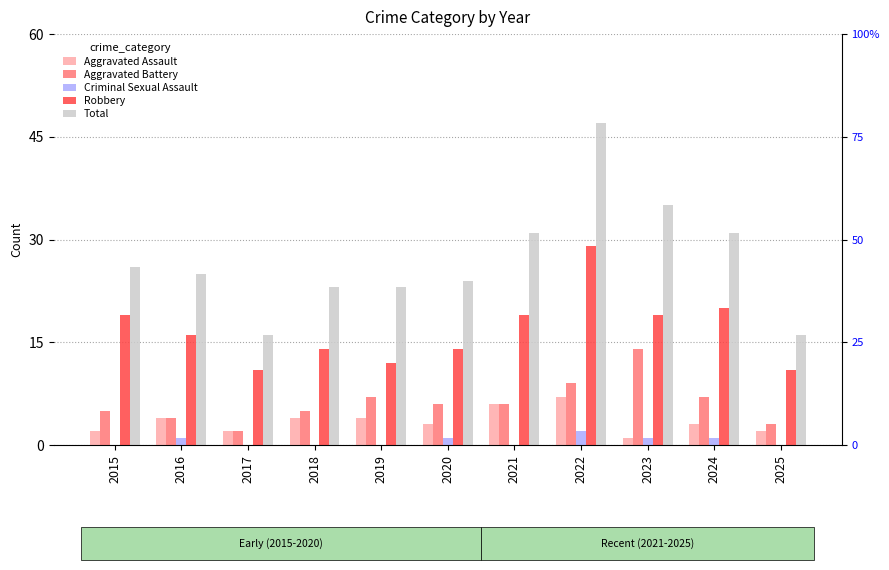

What is the total value across all series at 2015?

52